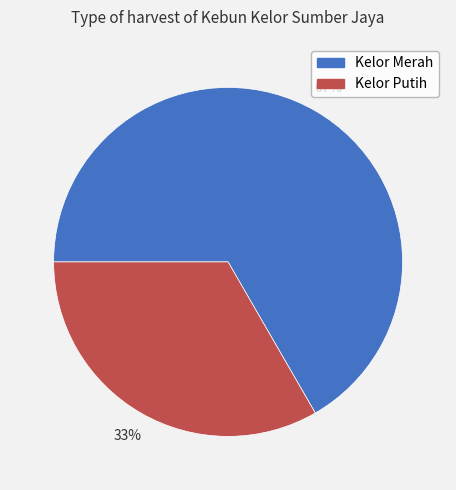

Which category accounts for the majority?

Kelor Merah